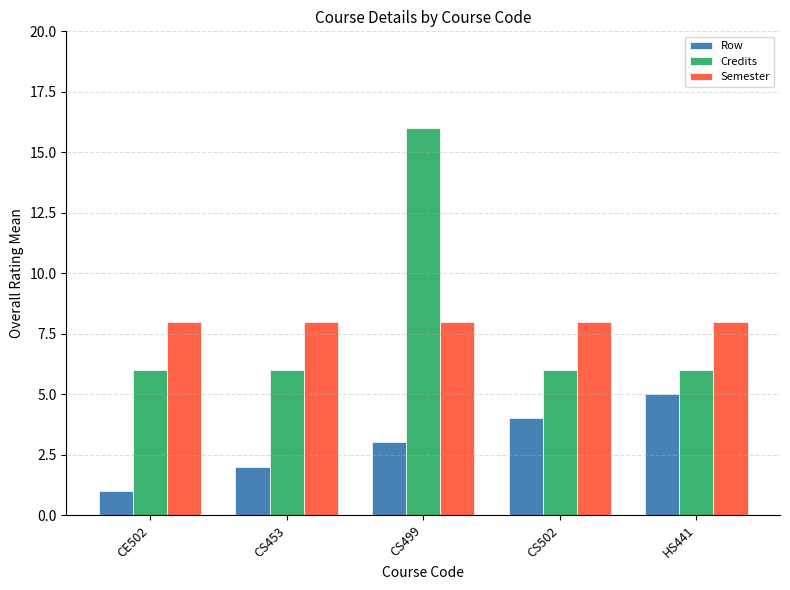

What is the maximum value shown in the chart?

16